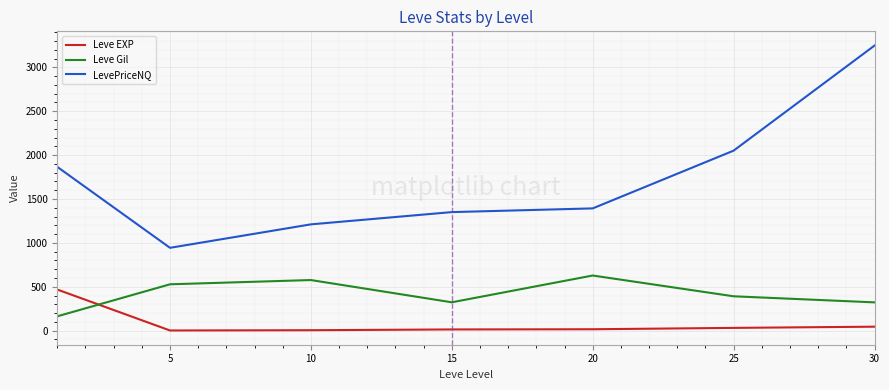

True or false: Leve EXP and LevePriceNQ intersect in this chart.

False